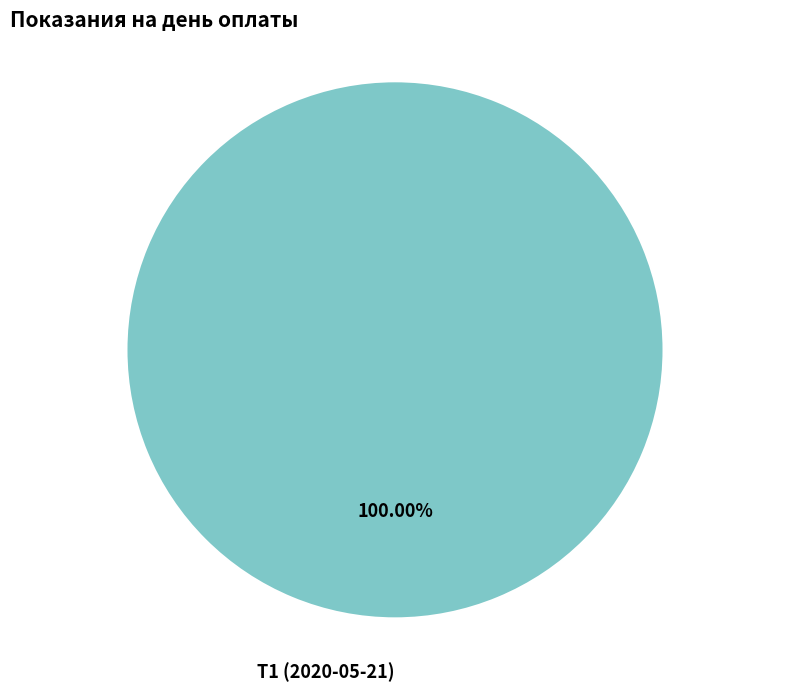

Rank the categories by value from lowest to highest.

Т1 (2020-05-21)